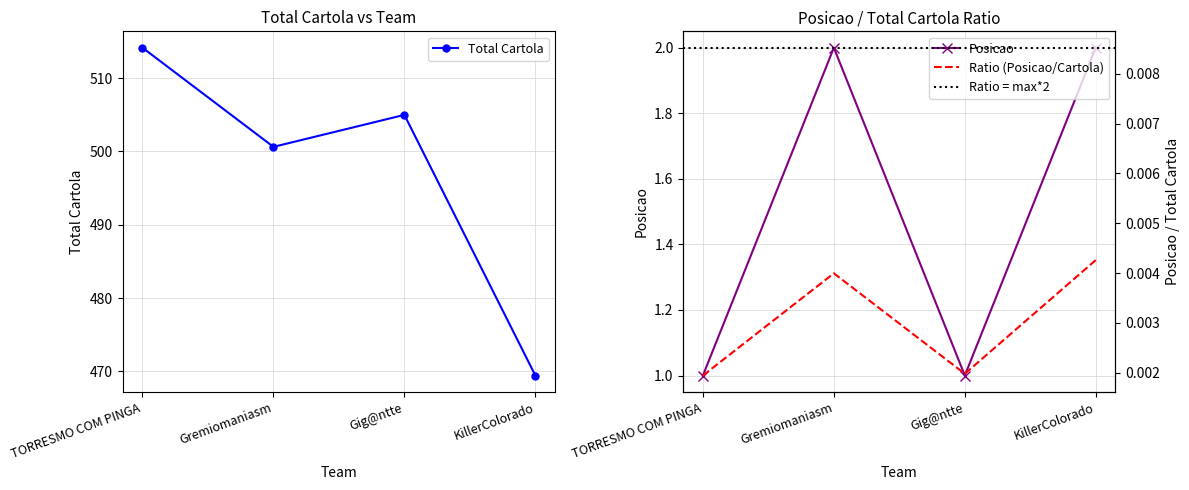

True or false: Posicao has more than 0 points higher than both neighbors.

True